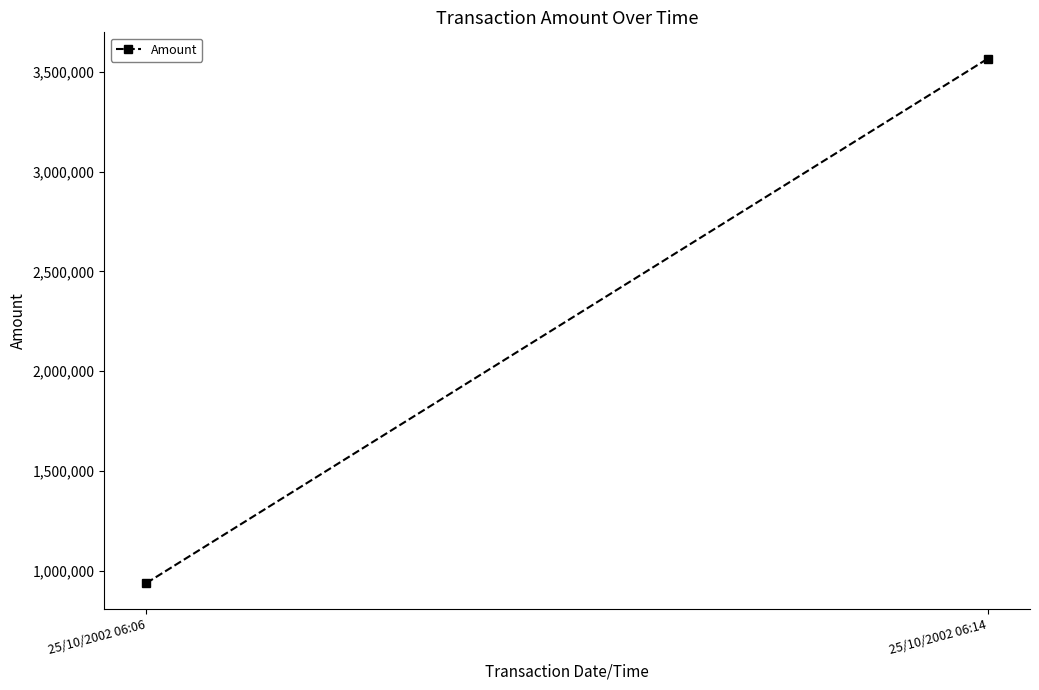

How many categories are shown in the chart?

2